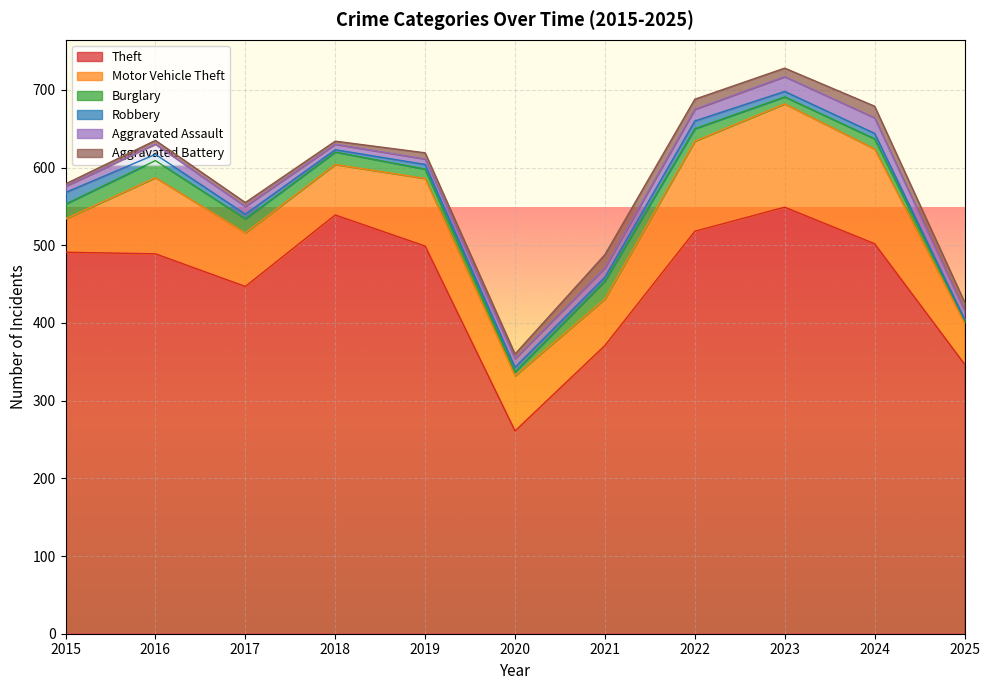

True or false: Aggravated Assault and Motor Vehicle Theft intersect in this chart.

False